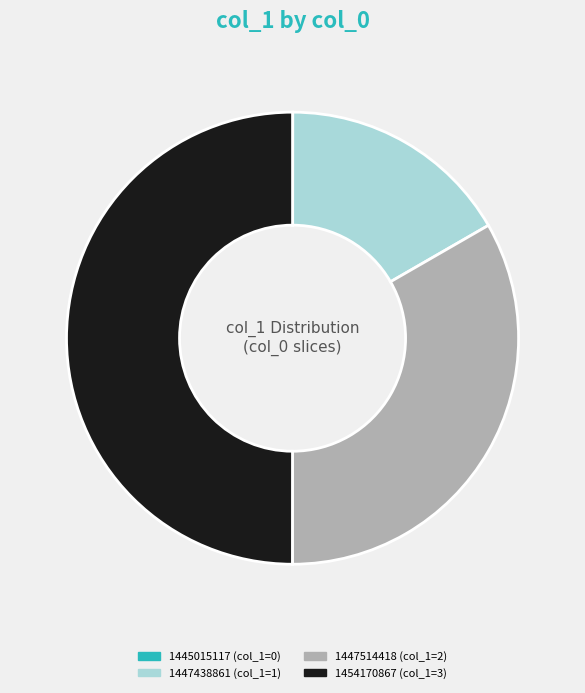

Is 1447514418 (col_1=2) the majority of the pie?

No